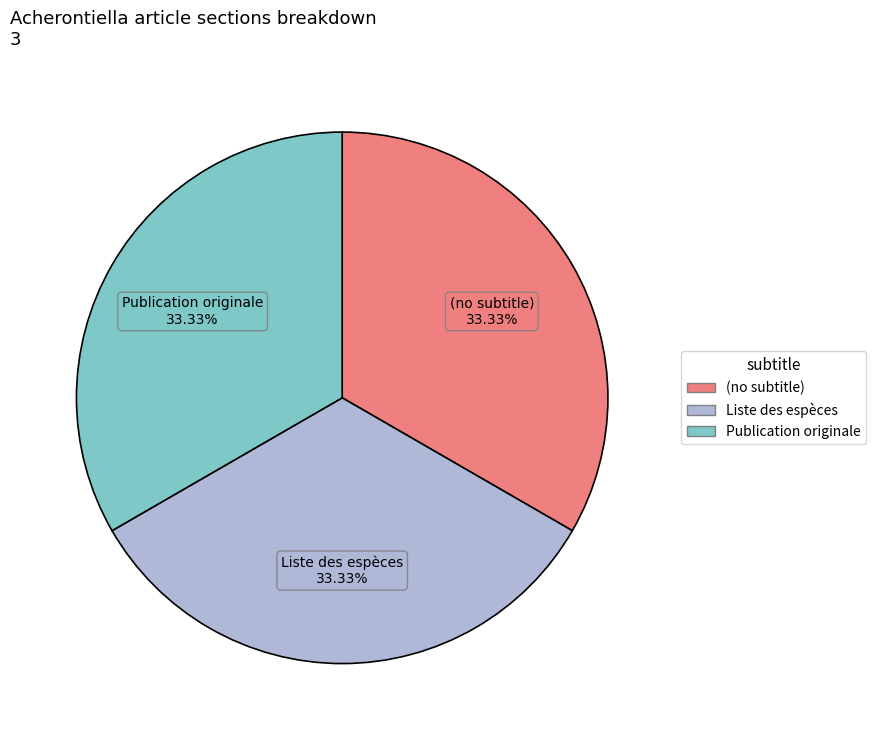

Is Liste des espèces the majority of the pie?

No